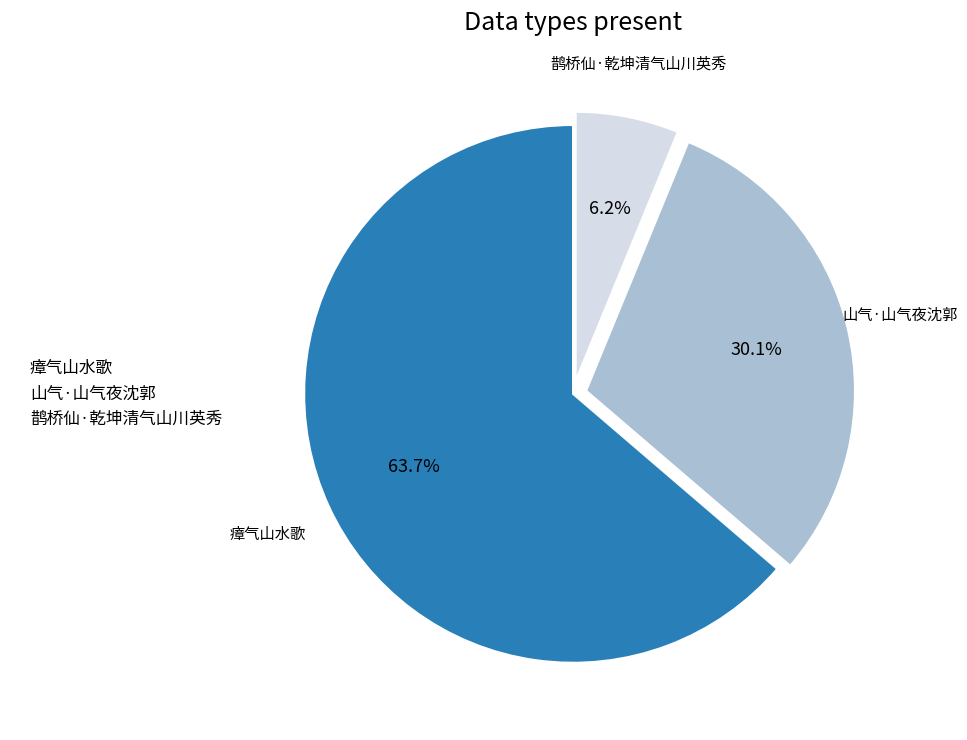

Combined, what portion of the pie is 山气·山气夜沈郭 and 鹊桥仙·乾坤清气山川英秀?

36.3%